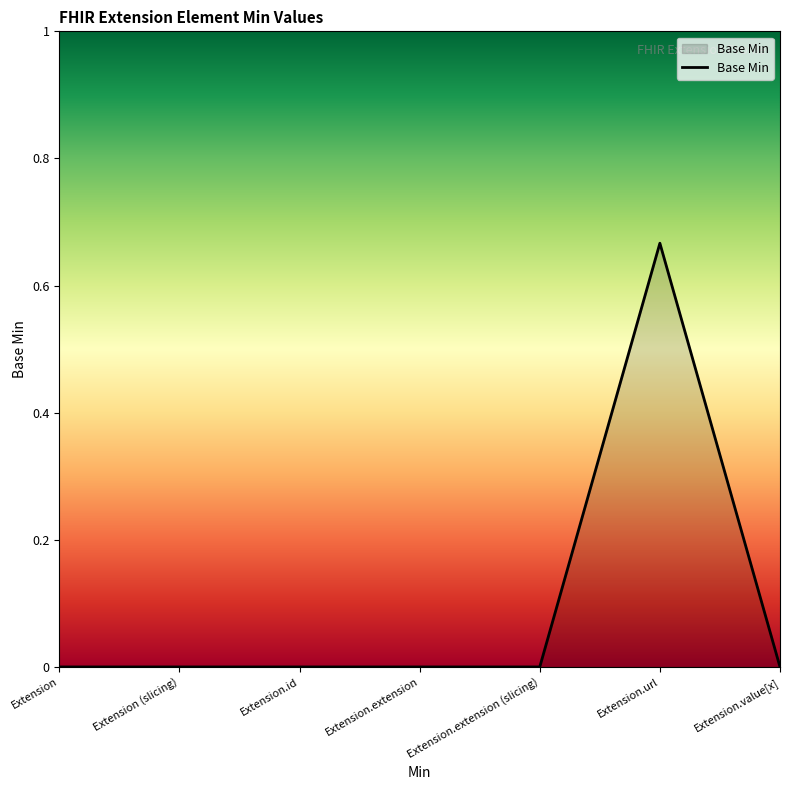

What position from the left is Extension.extension (slicing)?

5